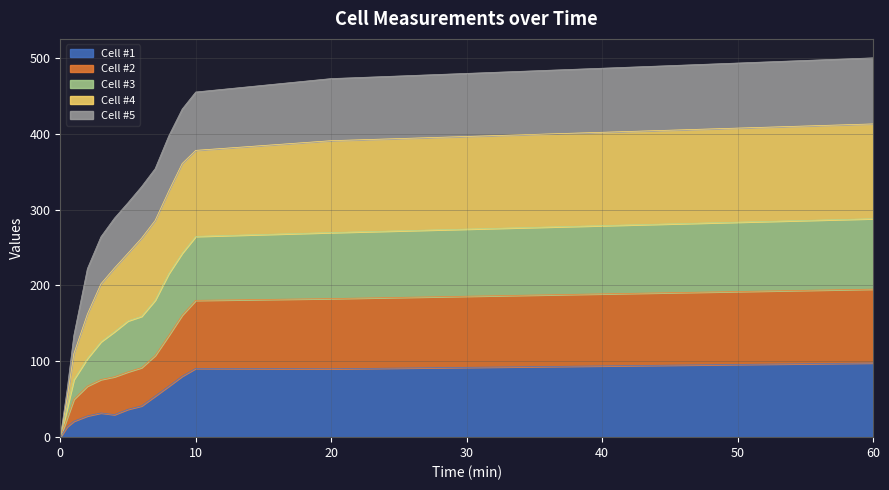

What are all the series names shown in the legend?

Cell #1, Cell #2, Cell #3, Cell #4, Cell #5